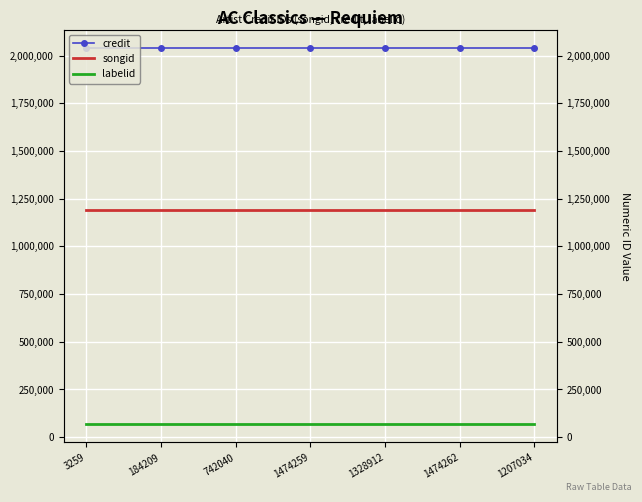

Which series changed the most between 742040 and 1474259?

credit